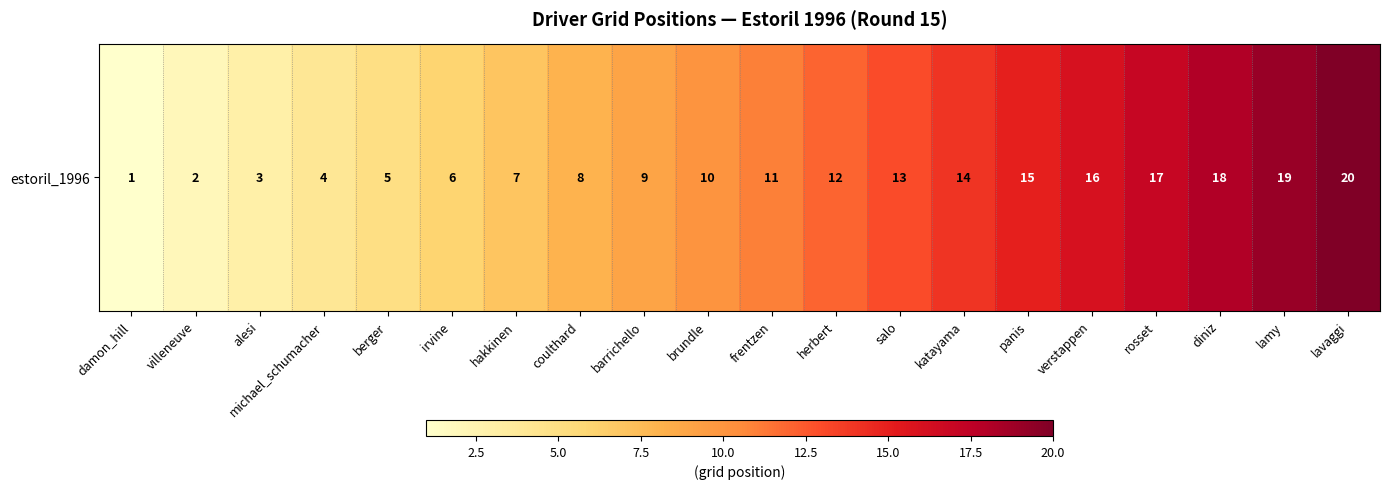

What value does the data have at frentzen?

11